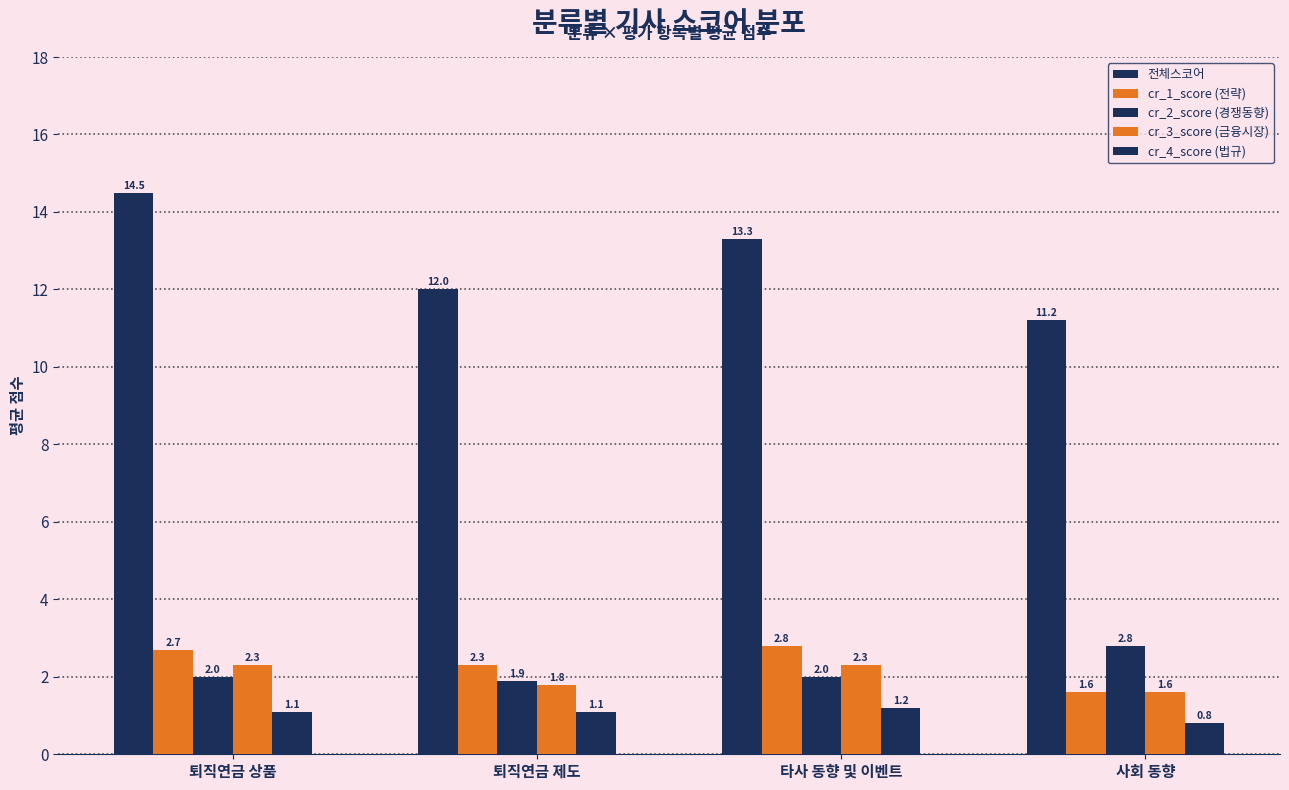

Count the number of data series in this chart.

5